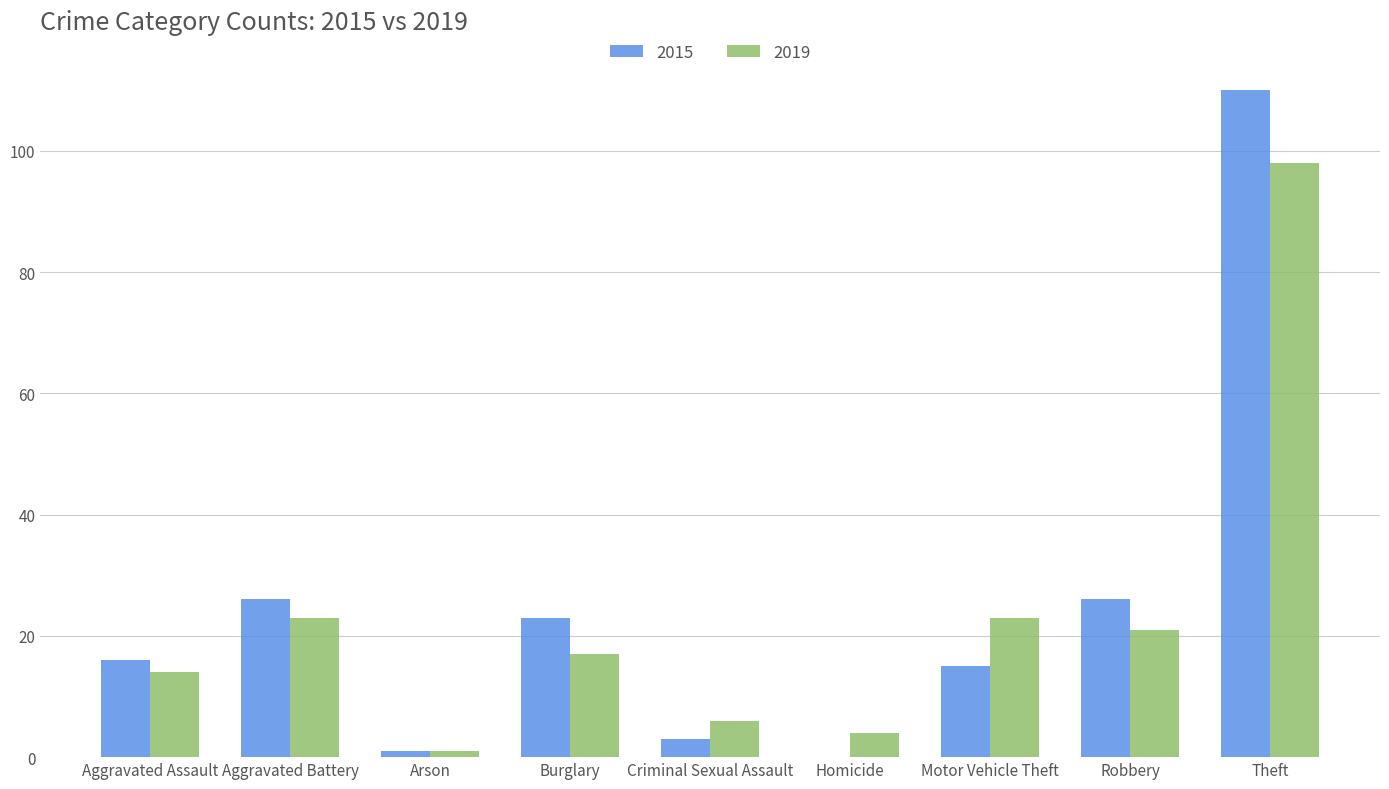

What is the maximum value shown in the chart?

110